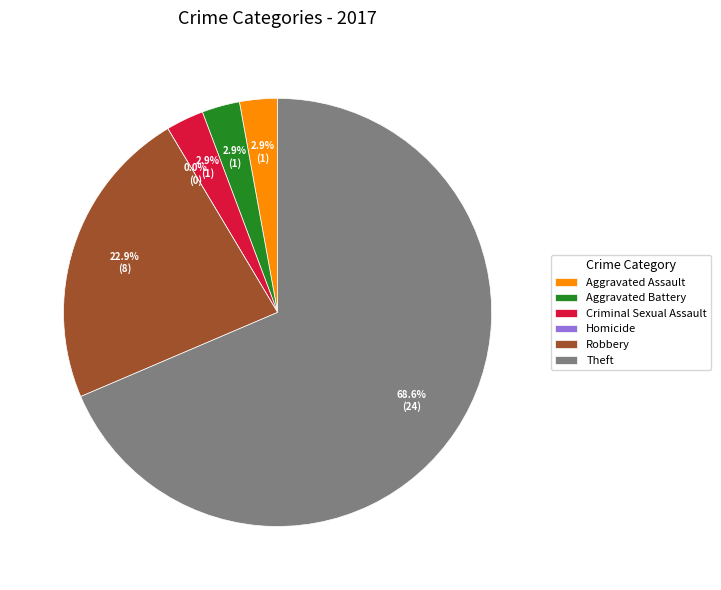

What percentage is NOT represented by Criminal Sexual Assault?

97.1%